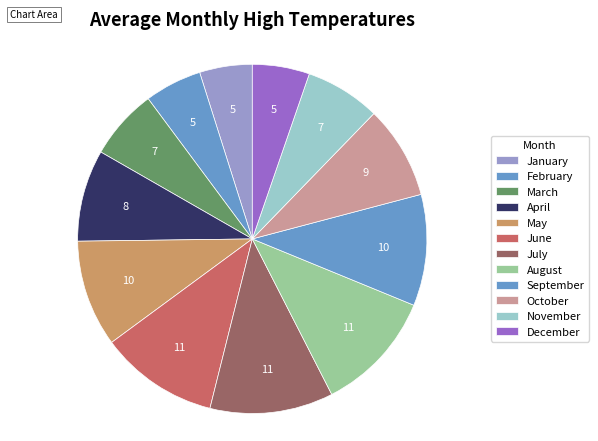

To the nearest percent, what percentage of the pie is December?

5%